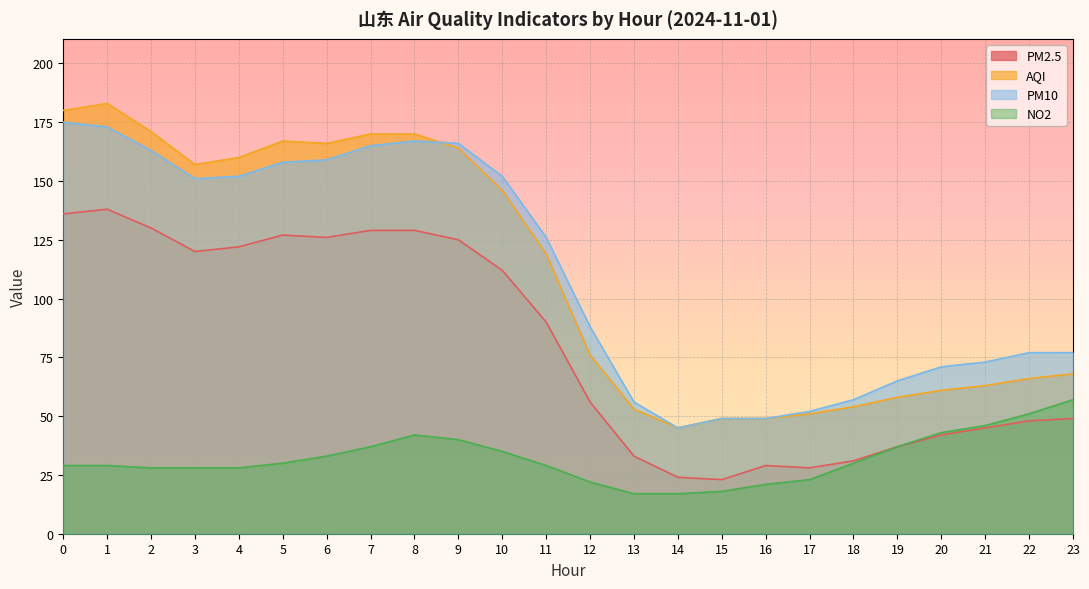

True or false: PM2.5 has a value of 130 at 2.

True